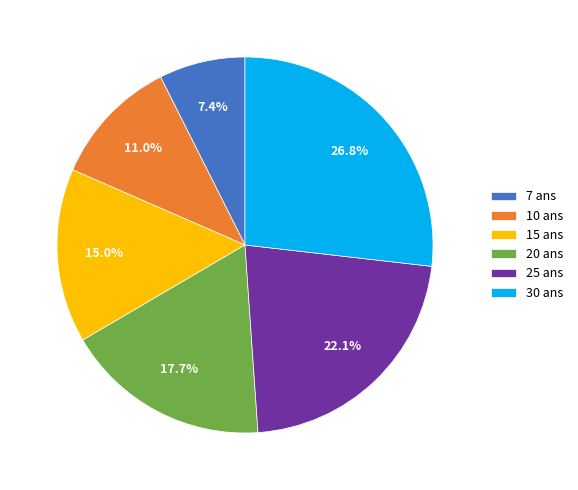

What is the largest slice in the pie chart?

30